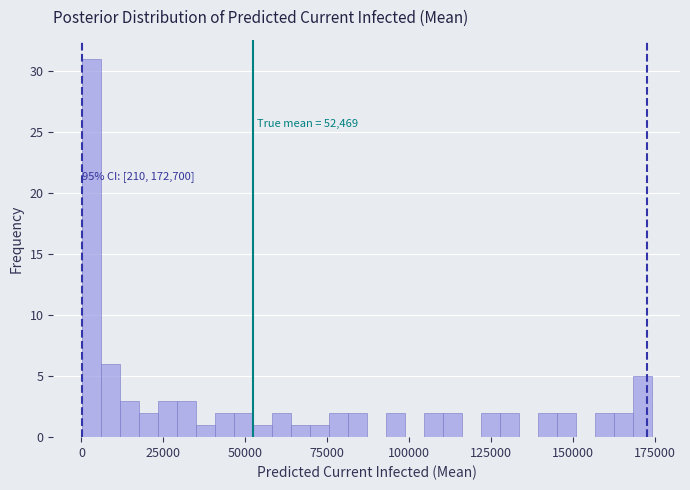

Around what value on the x-axis is the tallest bar? Give the approximate position of its centre, as read against the axis.

5000